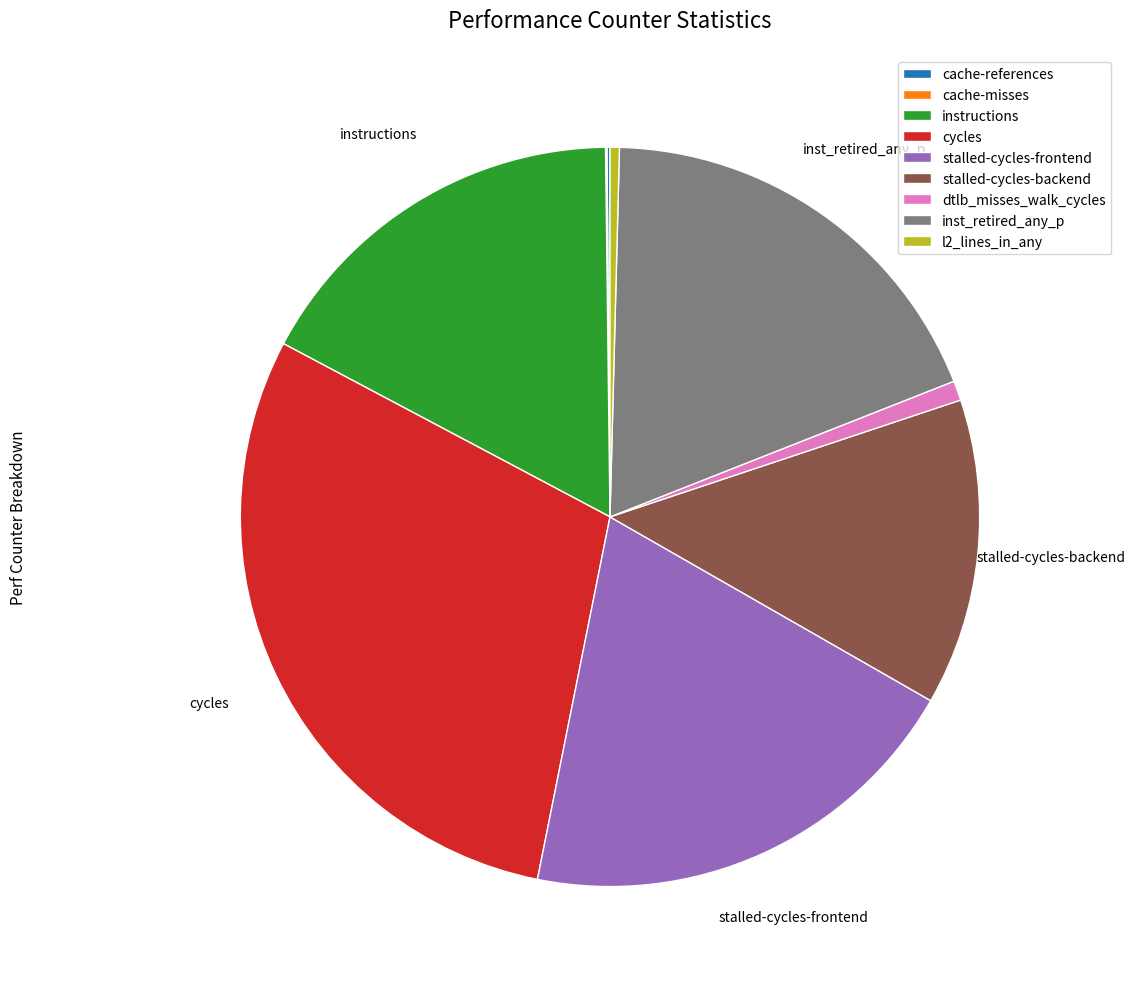

Does any single category account for the majority?

No